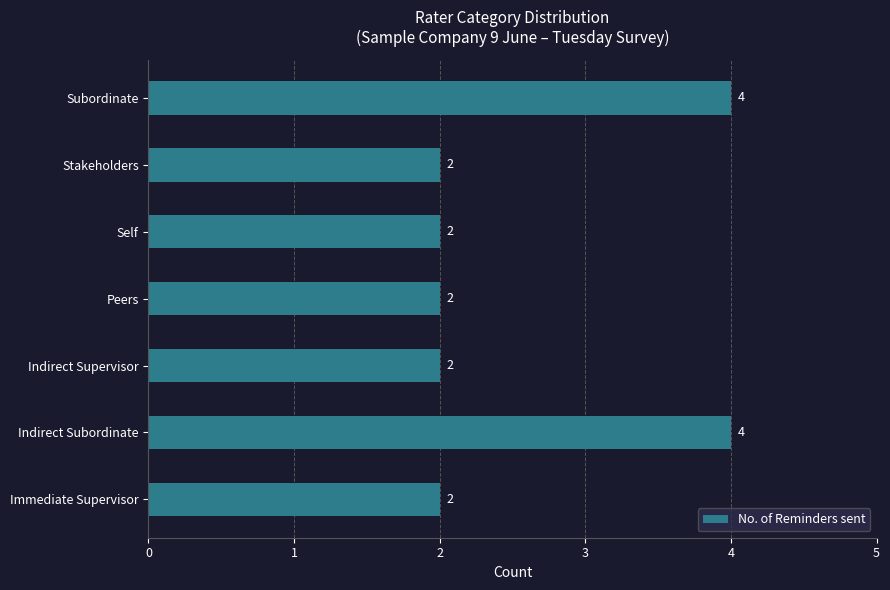

What is the ratio of the value at Subordinate to the value at Stakeholders?

2.0